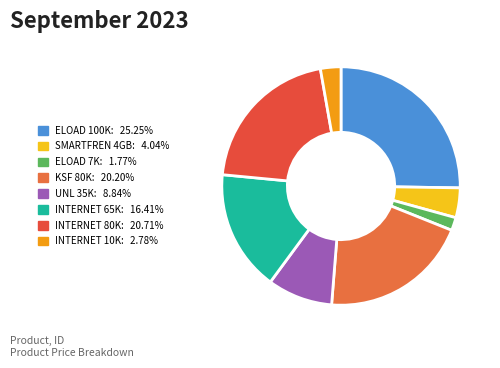

True or false: ELOAD 100K accounts for 25% of the total.

True